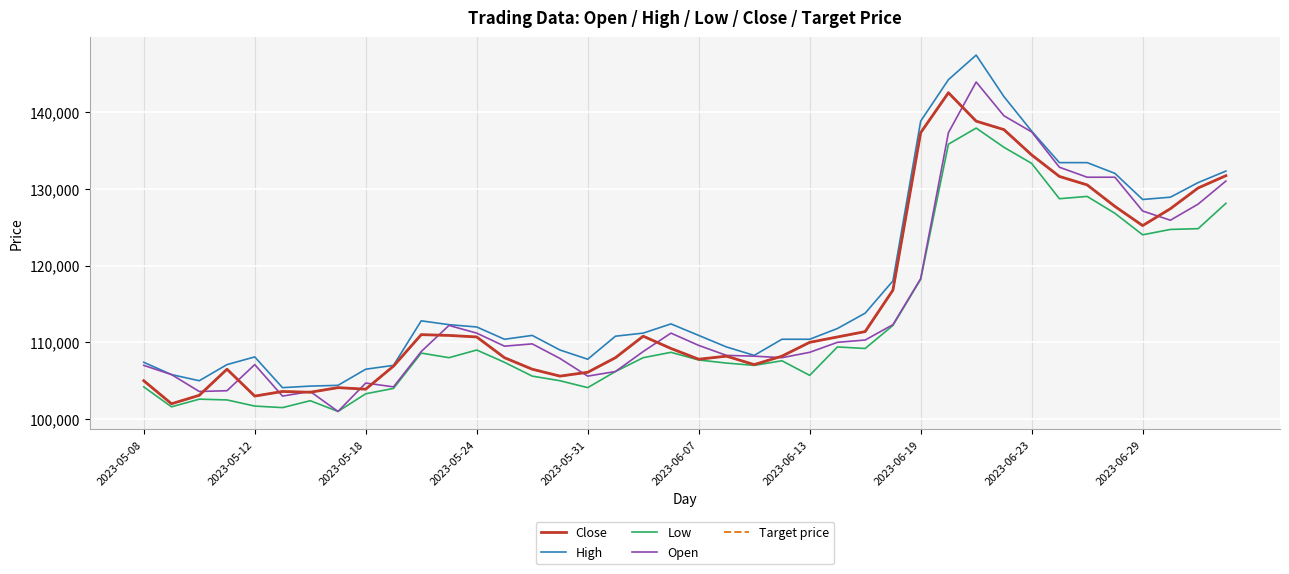

Does the chart have visible grid lines?

Yes